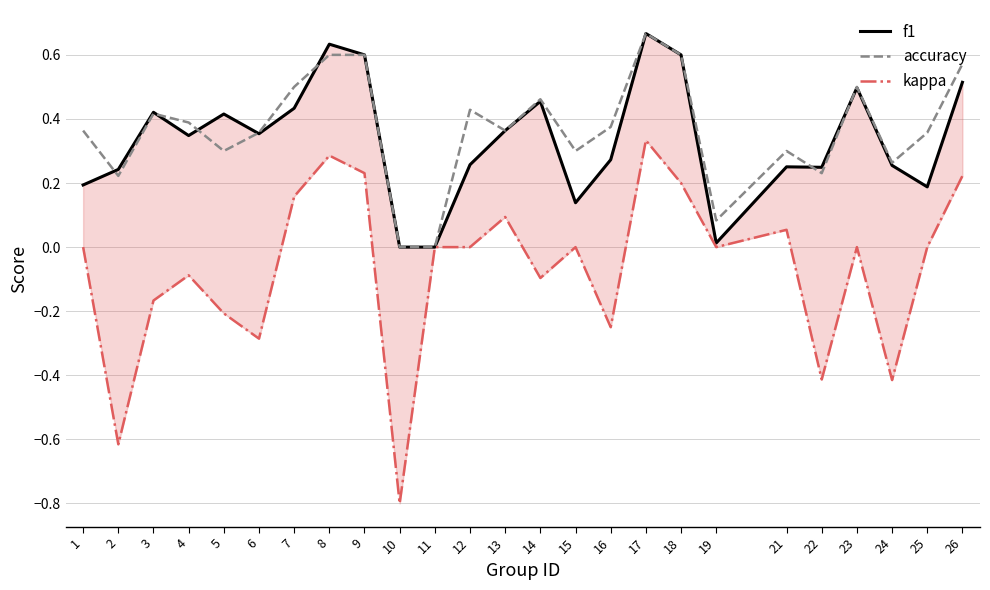

At which category does f1 reach its first local valley?

4